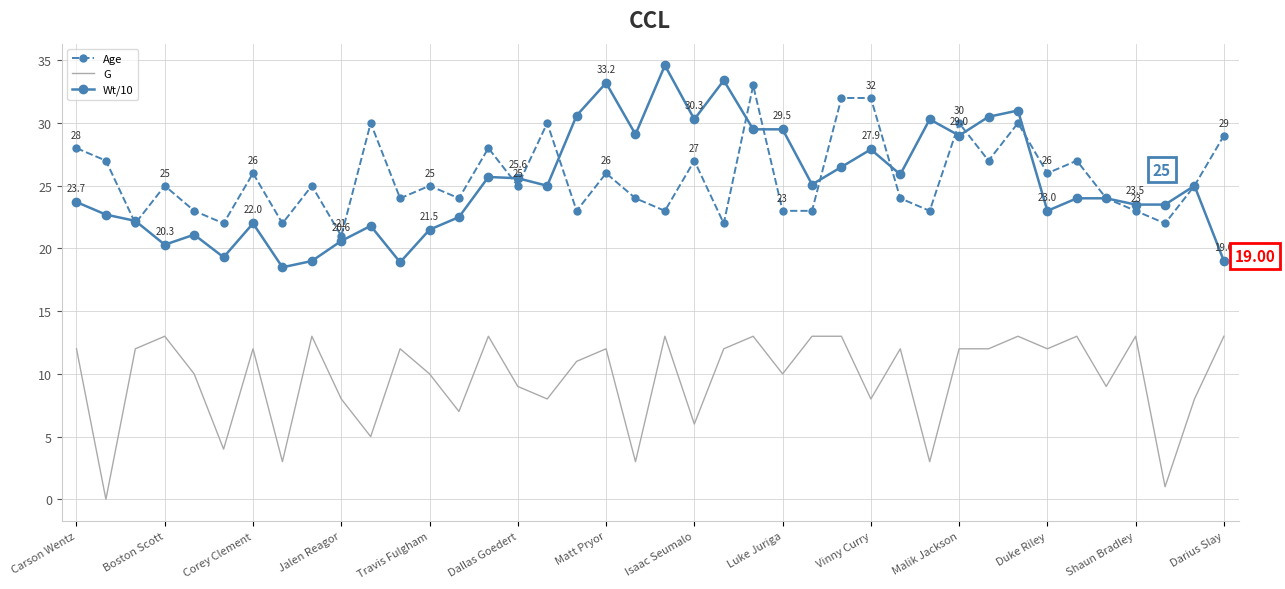

Which series has the largest range (max minus min)?

Wt/10